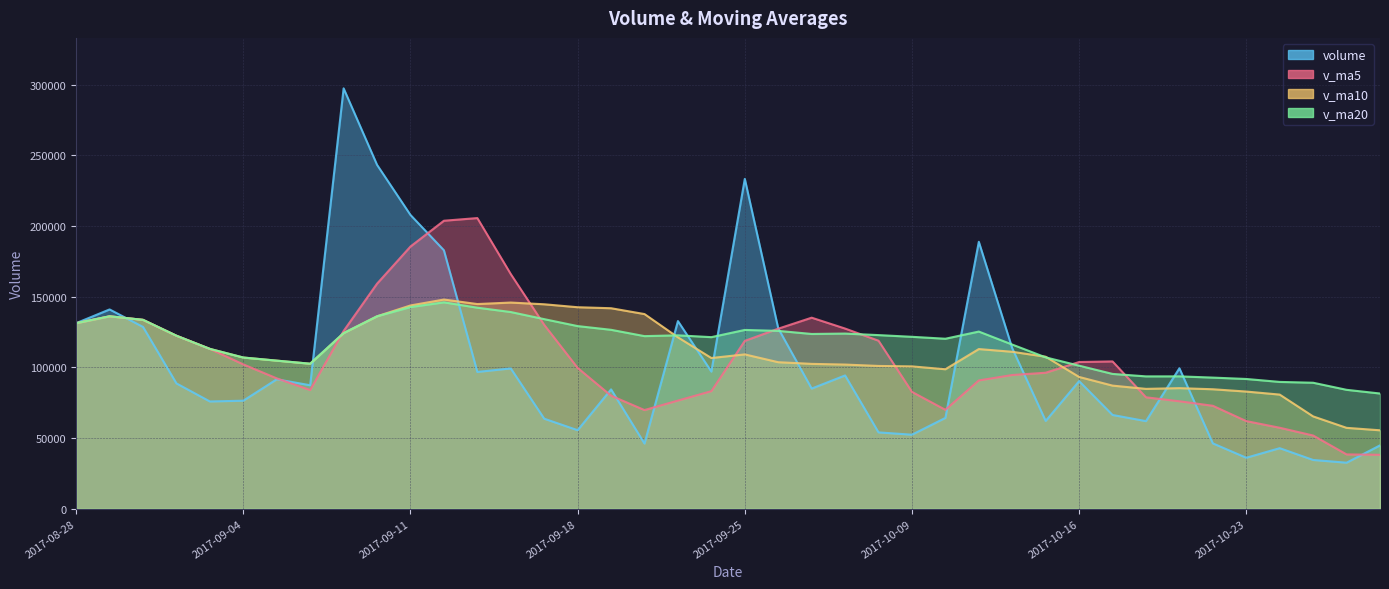

True or false: volume has a value of 66366.1 at 2017-10-17.

True